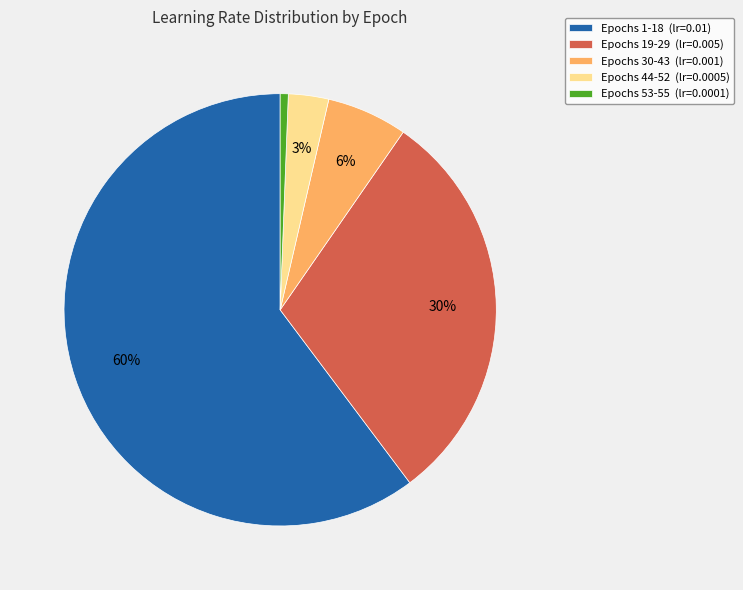

Which slice is the smallest?

Epochs 53-55 (lr=0.0001)